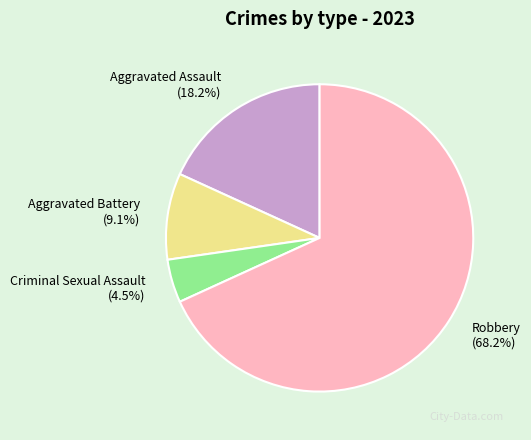

To the nearest percent, what is the average slice percentage?

25%